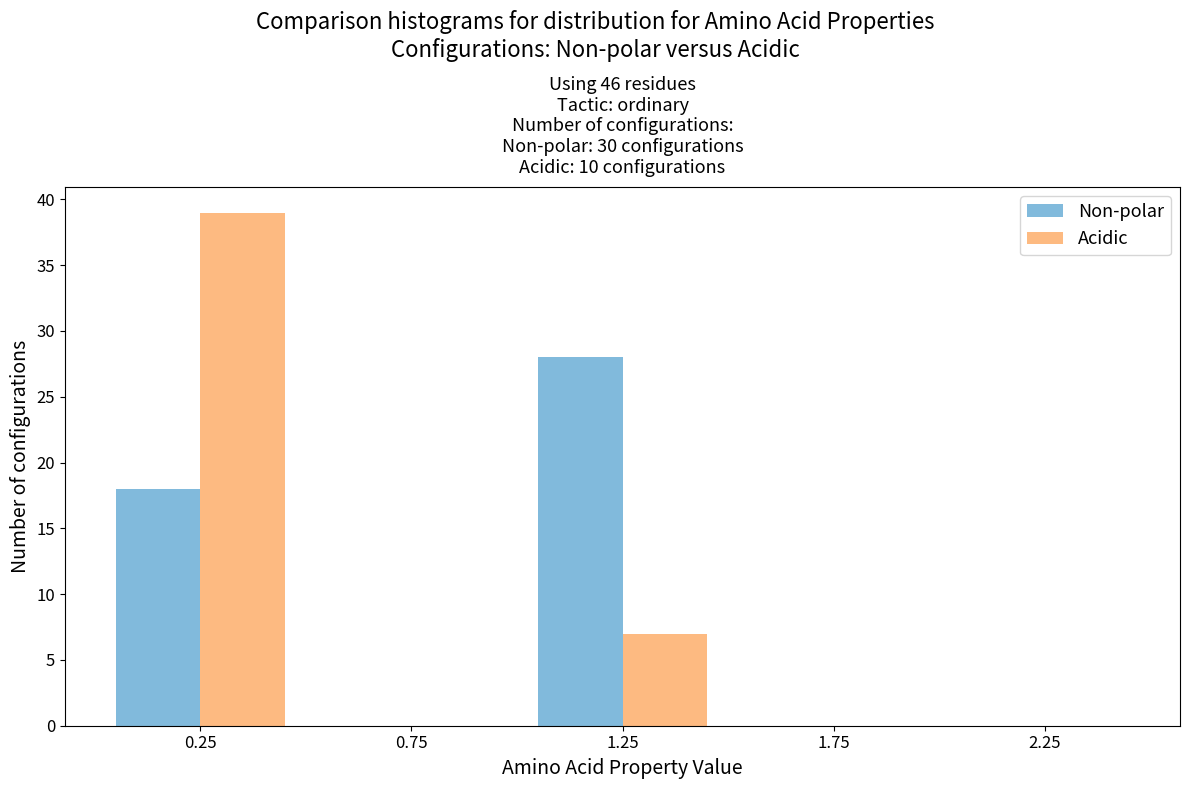

In the Acidic series, which range on the x-axis has the tallest bar?

0.0 to 0.5